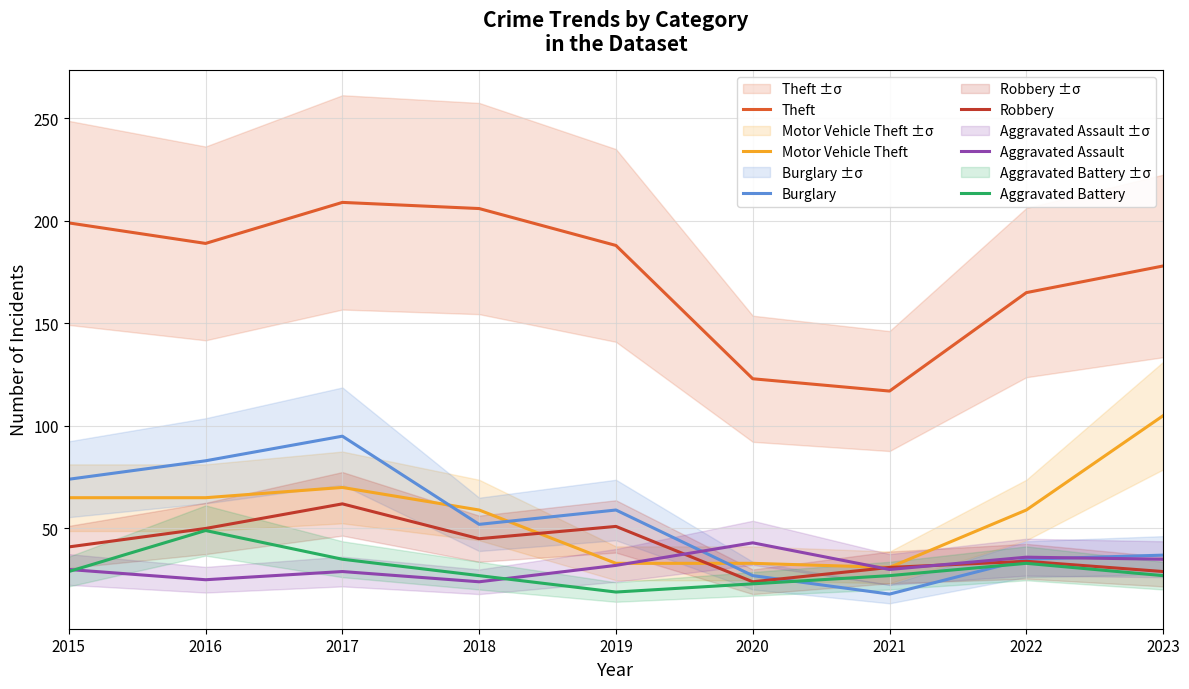

Is this an area chart (filled region under the line)?

No